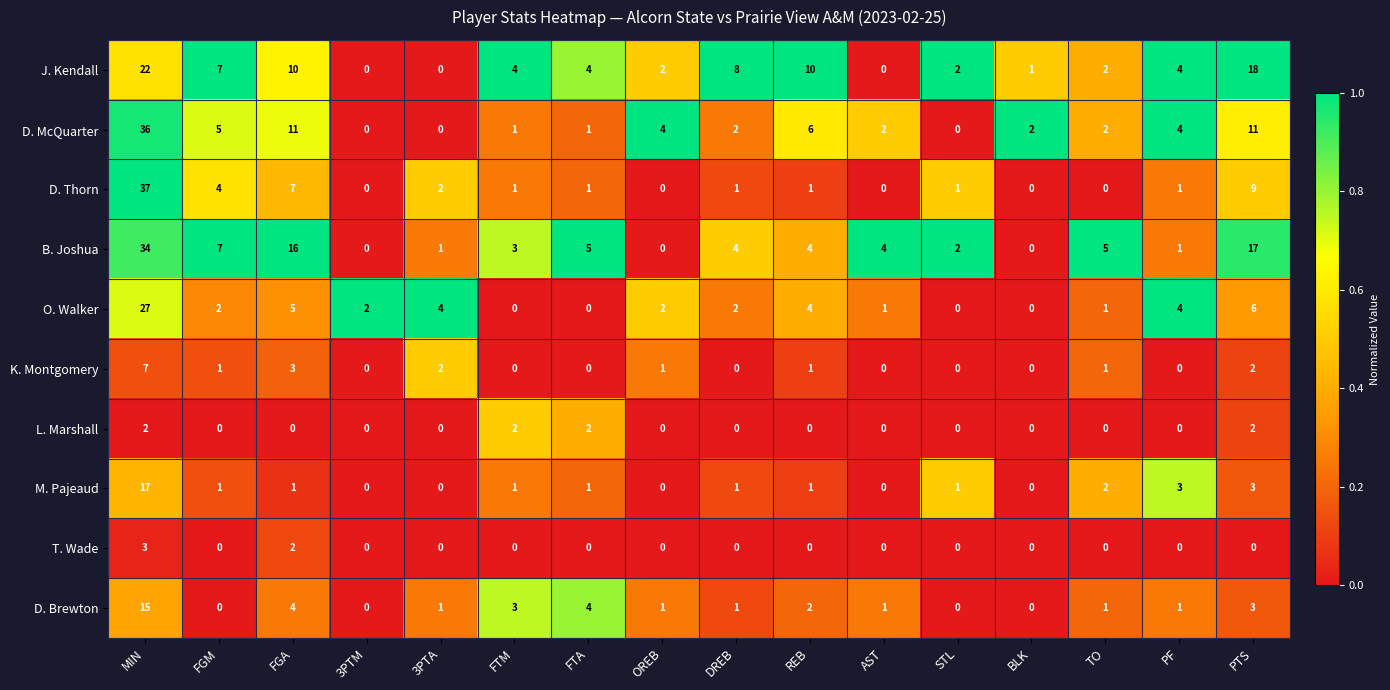

The T. Wade series shows 0 at STL. True or false?

True